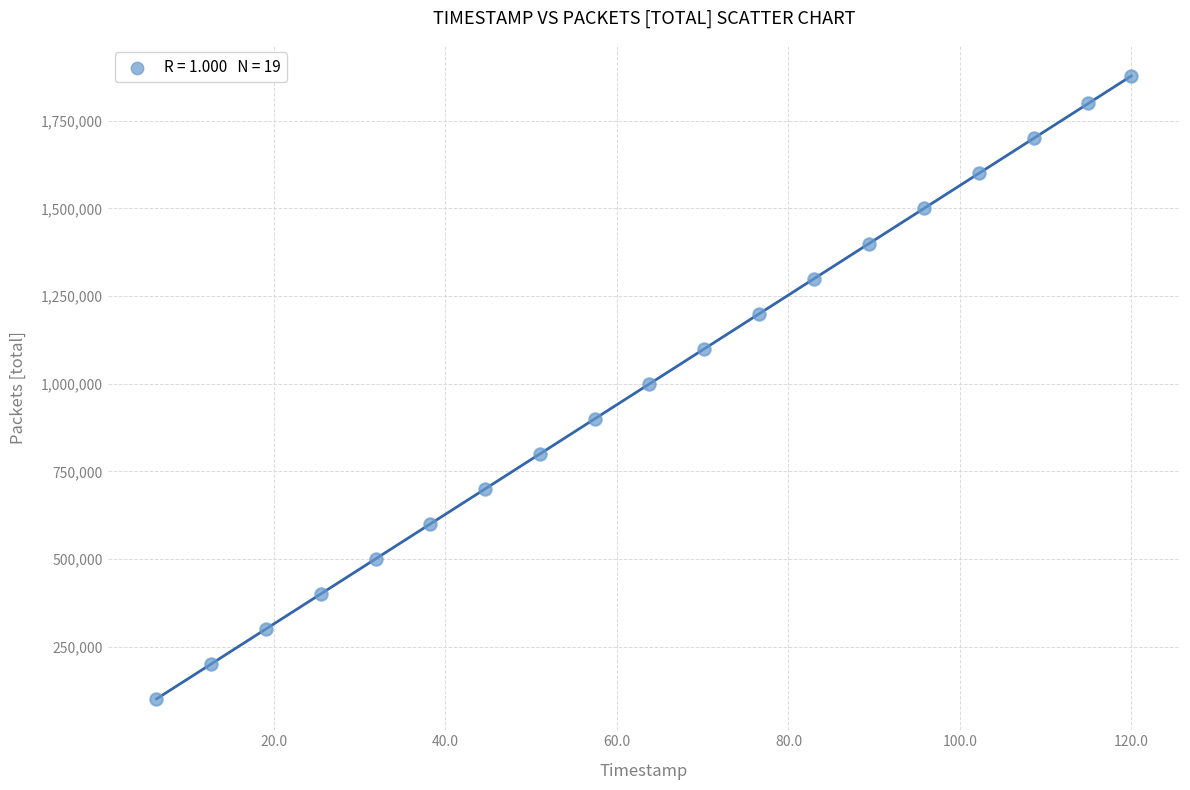

What is the range of Y values (max minus min)?

1777567